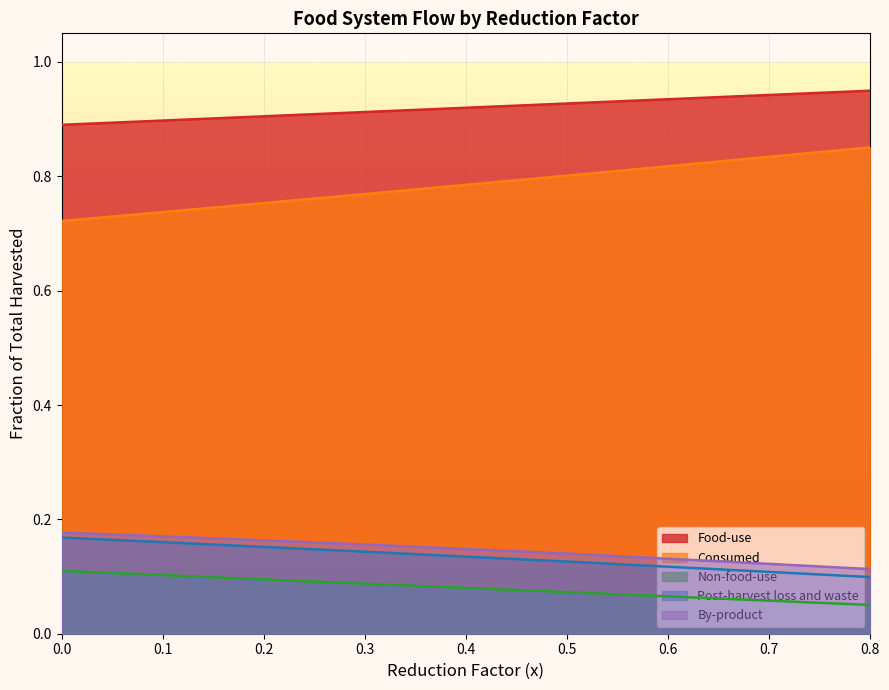

What is the label of the 4th point from the right?

0.1